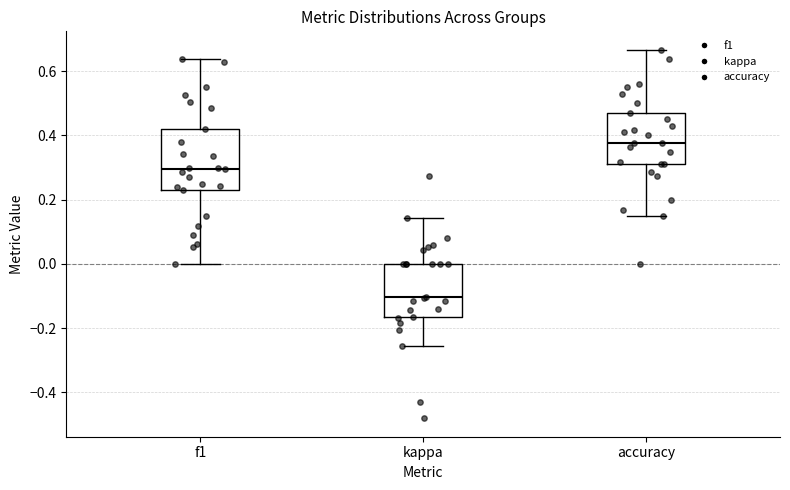

Which box's median line is the lowest?

kappa